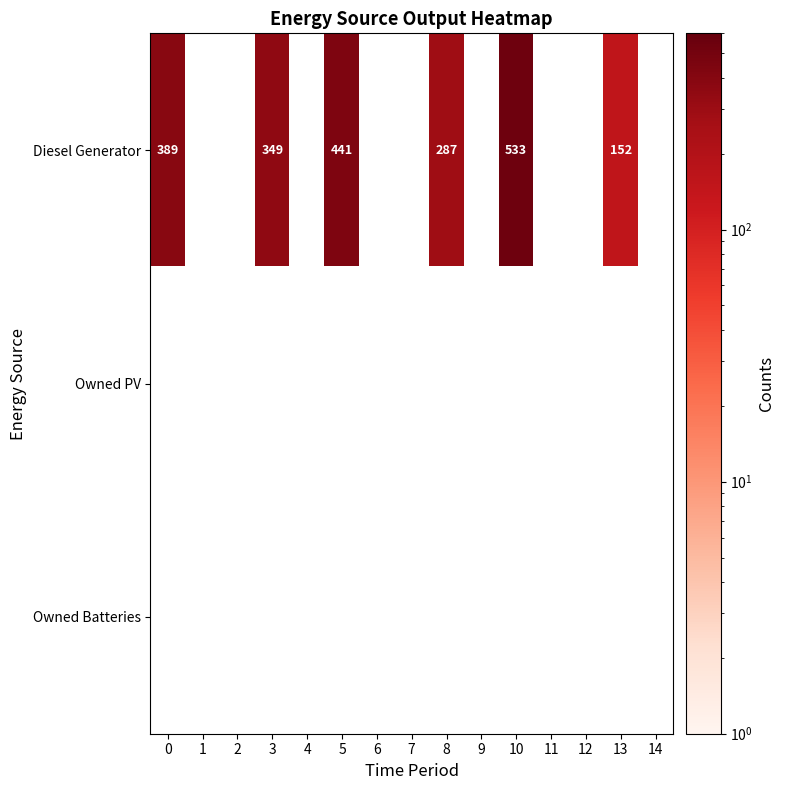

What is the total value across all series at 0?

389